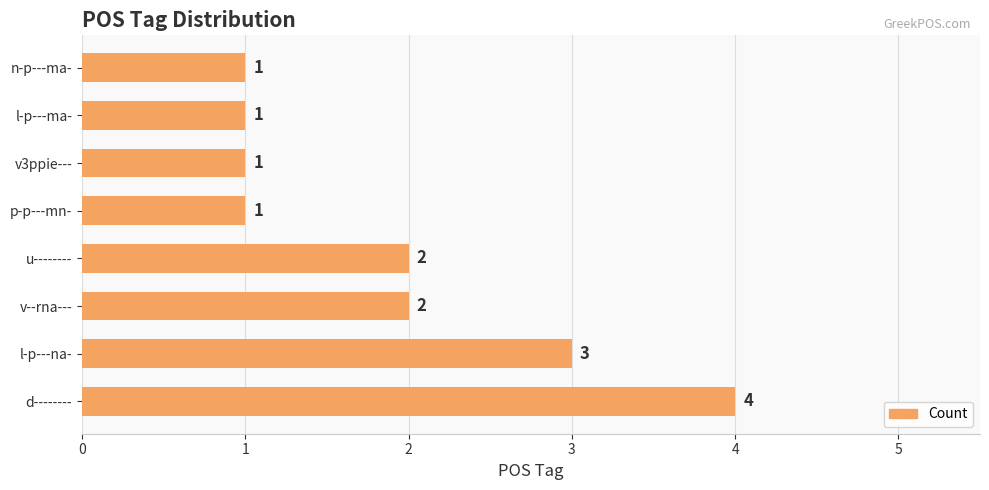

What is the maximum value shown in the chart?

4